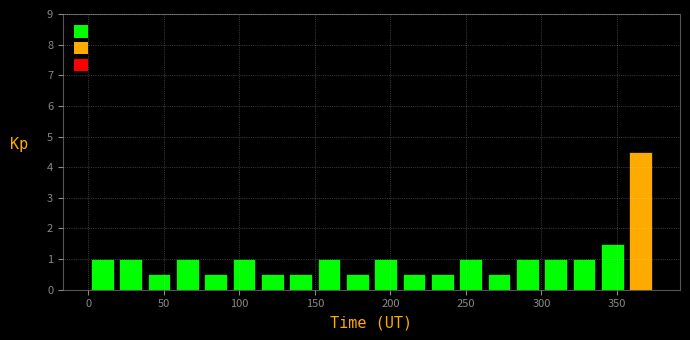

Around what value on the x-axis is the tallest bar? Give the approximate position of its centre, as read against the axis.

365